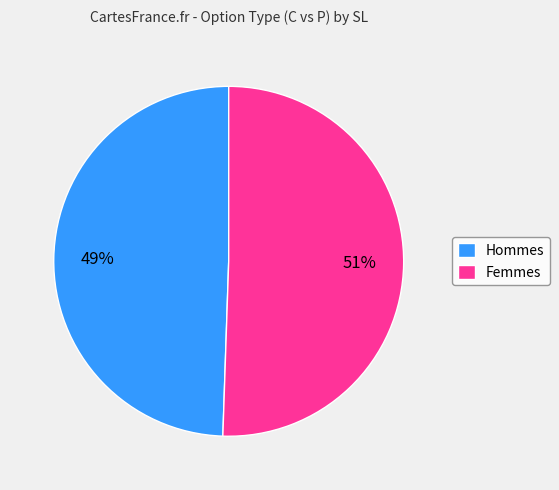

Combined, do Hommes and Femmes account for over 50%?

Yes